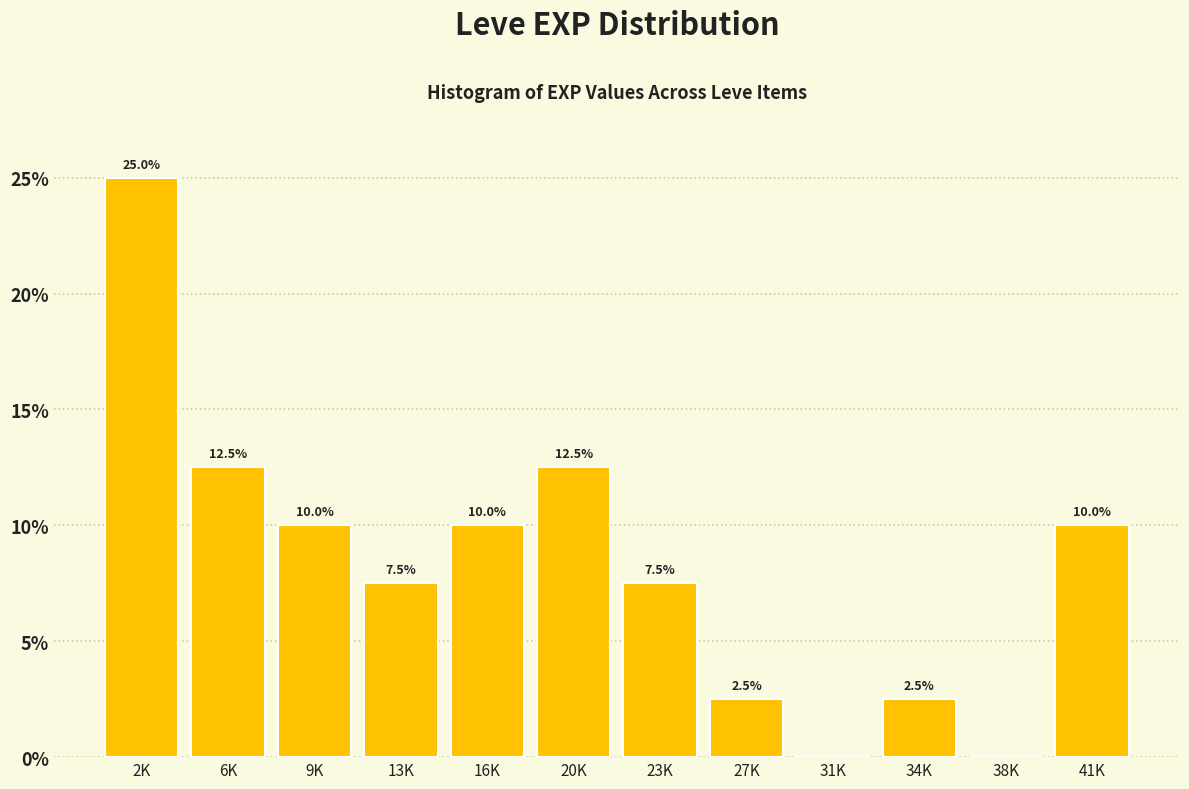

Reading left to right, what are all the values shown in this chart?

2K=25.0	6K=12.5	9K=10.0	13K=7.5	16K=10.0	20K=12.5	23K=7.5	27K=2.5	31K=0.0	34K=2.5	38K=0.0	41K=10.0